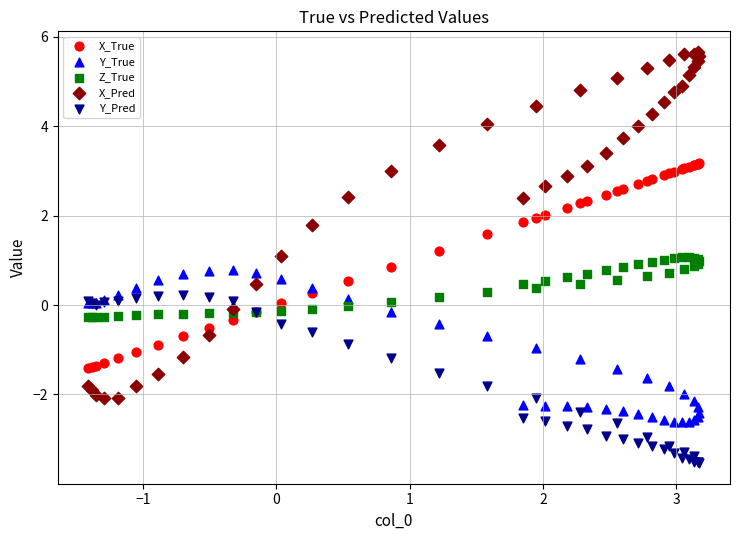

Which series has the widest spread of Y values?

X_Pred